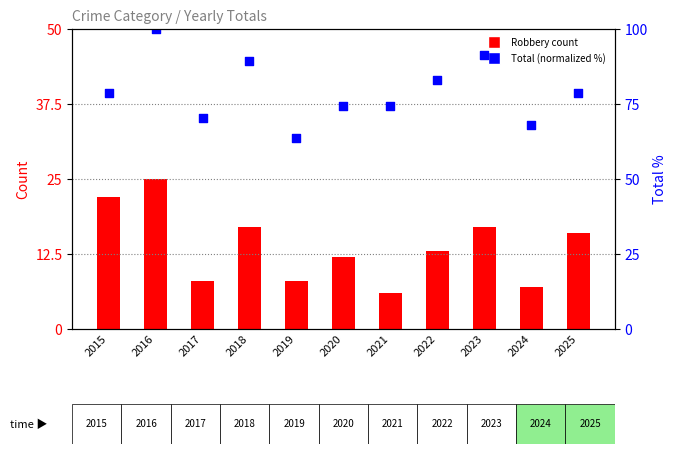

At how many categories does at least one series exceed 97?

1